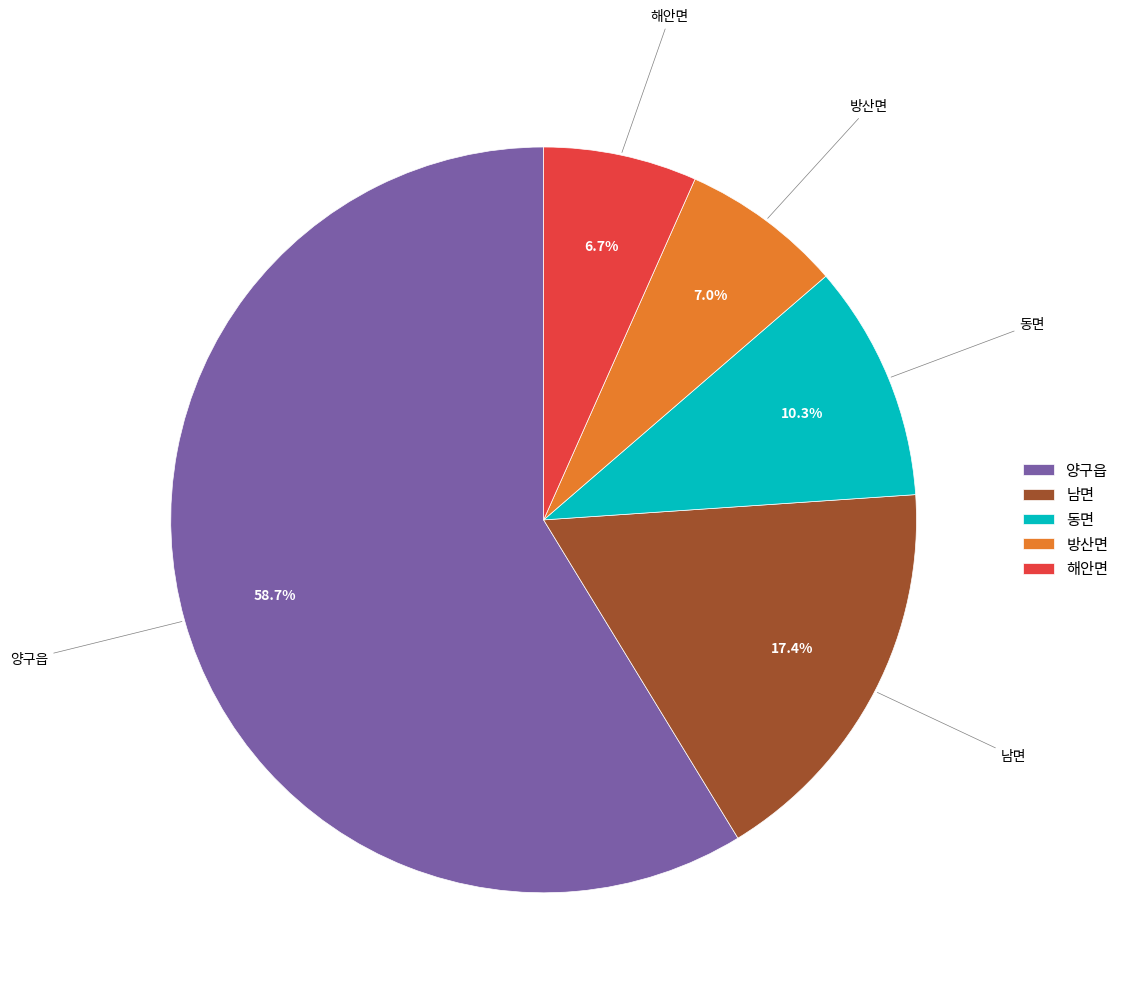

To the nearest percent, what is the difference between the largest and smallest slice percentages?

52%